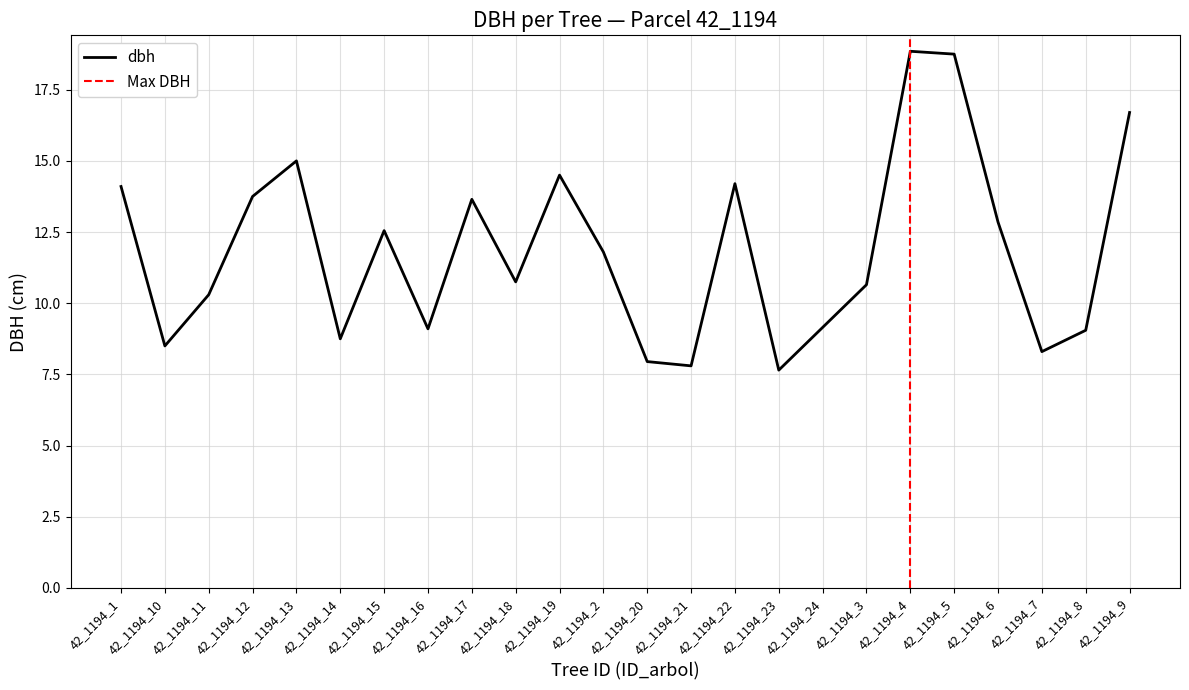

At which category does the chart reach its peak across all series?

42_1194_4